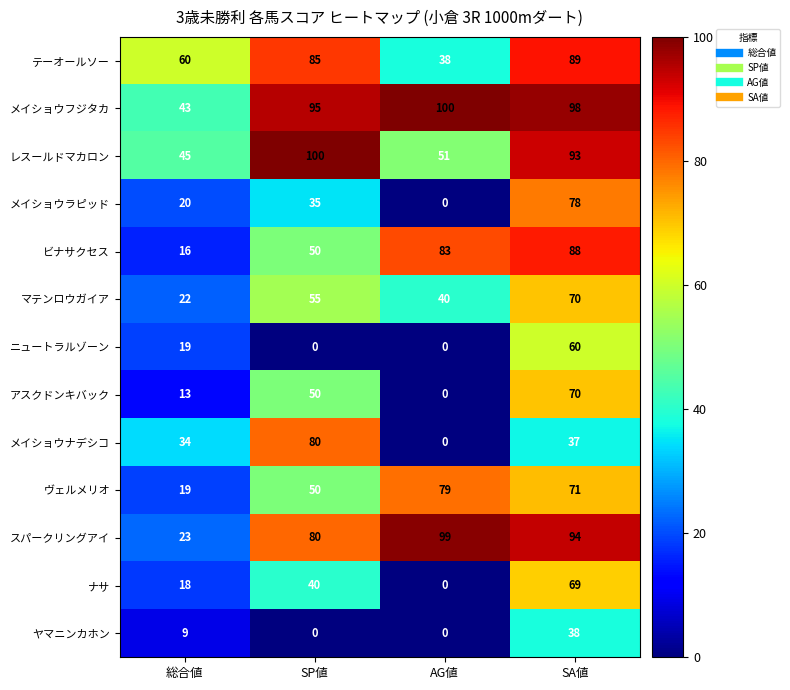

Which series has the largest total across all categories?

メイショウフジタカ